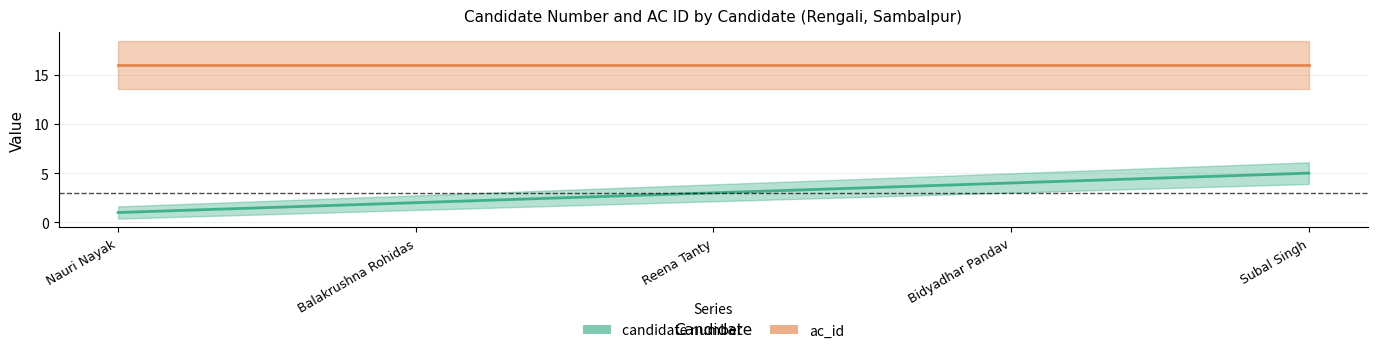

True or false: candidate number and ac_id cross at least once.

False